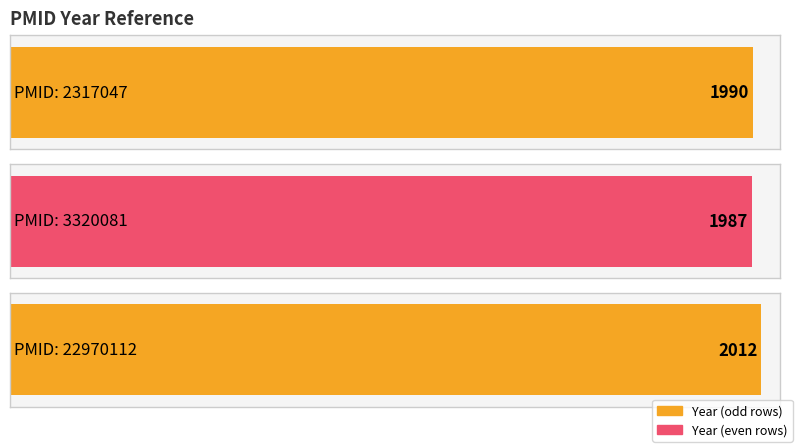

How many data points are less than 1990?

1